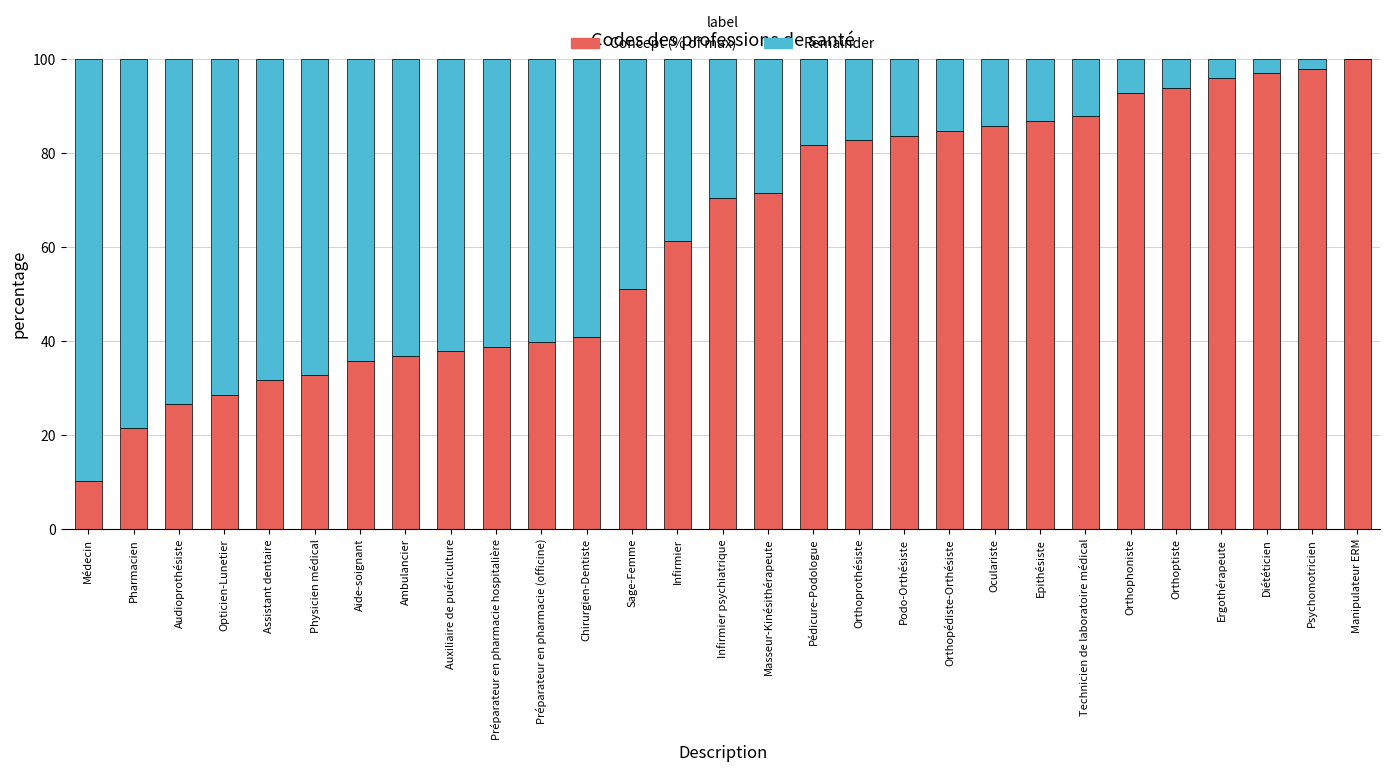

At which label does Concept (% of max) reach its peak?

Manipulateur ERM